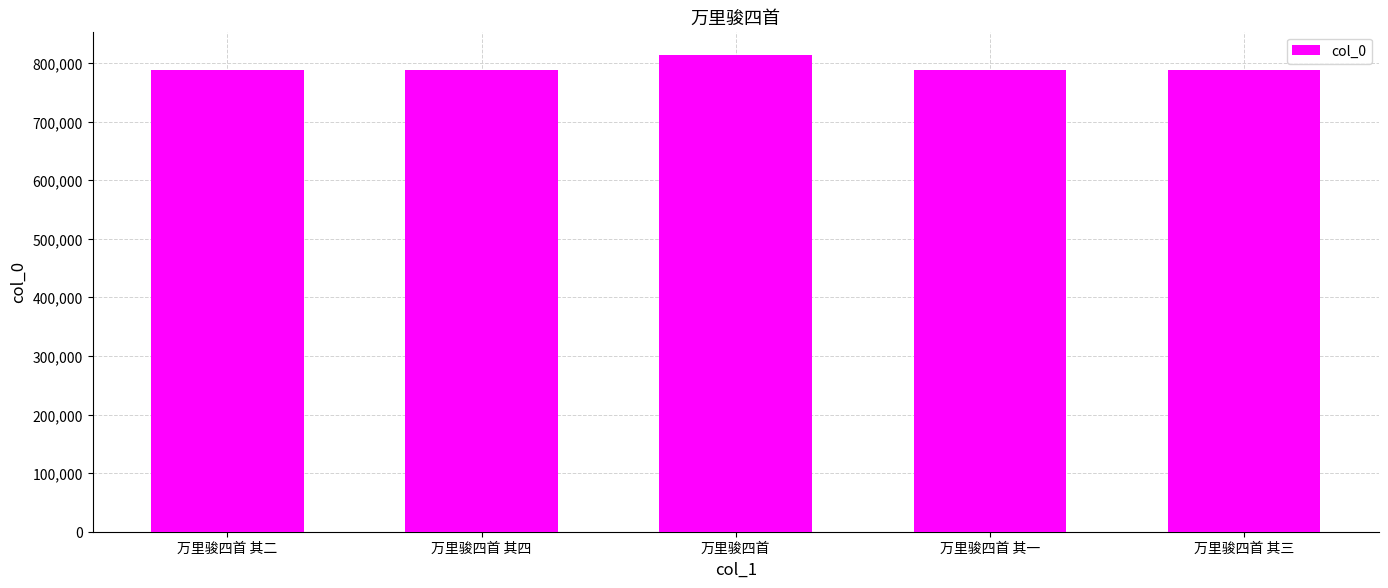

The chart shows a value of 1253949 at 万里骏四首 其三. True or false?

False